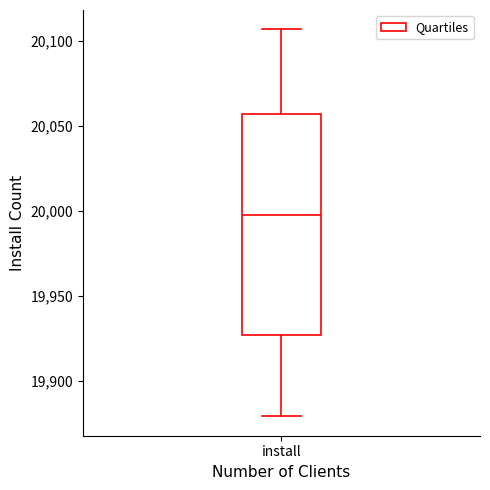

Transcribe this box plot: give where the median line is, the range the box spans, and where the two whiskers end, as read against the y-axis. The values are not printed on the chart, so give them approximately, as read against the axis.

median 20000, box 19925 to 20055, whiskers 19880 to 20105